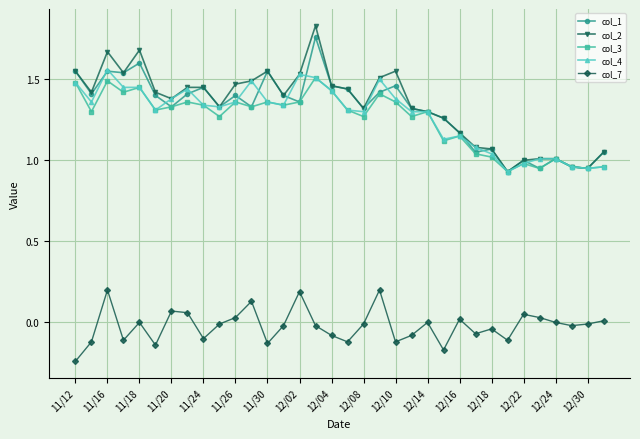

Does the chart have visible grid lines?

Yes